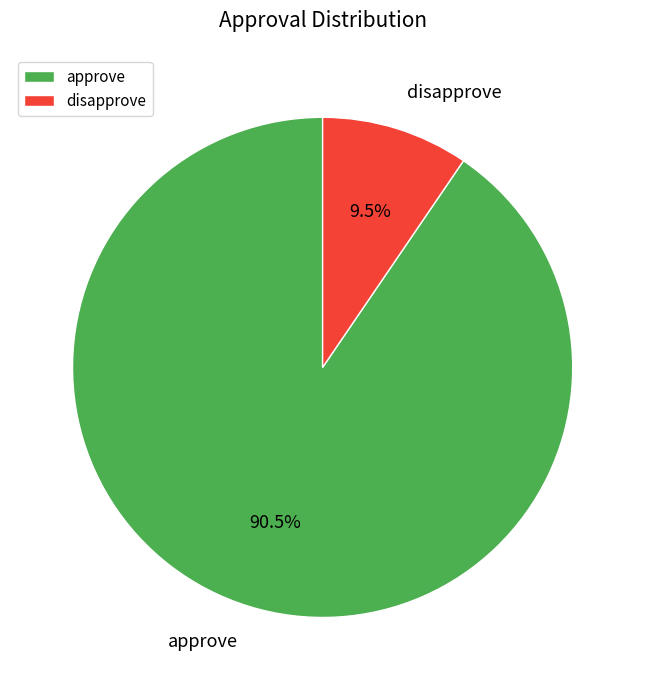

To the nearest percent, what is the difference between the largest and smallest slice percentages?

81%